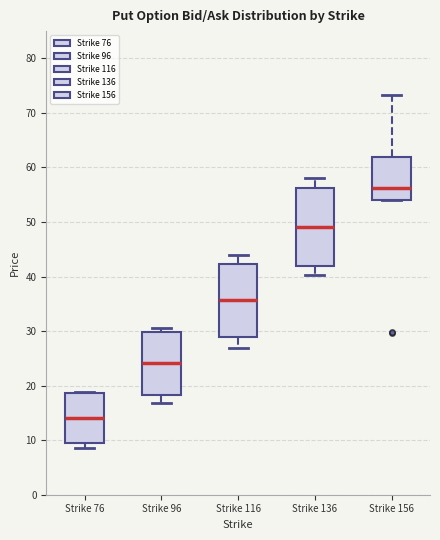

Reading left to right, transcribe this box plot: for each box, give where its median line is, the range the box spans, and where its two whiskers end, as read against the y-axis. The values are not printed on the chart, so give them approximately, as read against the axis.

Strike 76: median 14, box 9 to 19, whiskers 9 (just below the box's lower edge) to 19
Strike 96: median 24, box 18 to 30, whiskers 17 to 31
Strike 116: median 36, box 29 to 42, whiskers 27 to 44
Strike 136: median 49, box 42 to 56, whiskers 40 to 58
Strike 156: median 56, box 54 to 62, whiskers 54 to 73